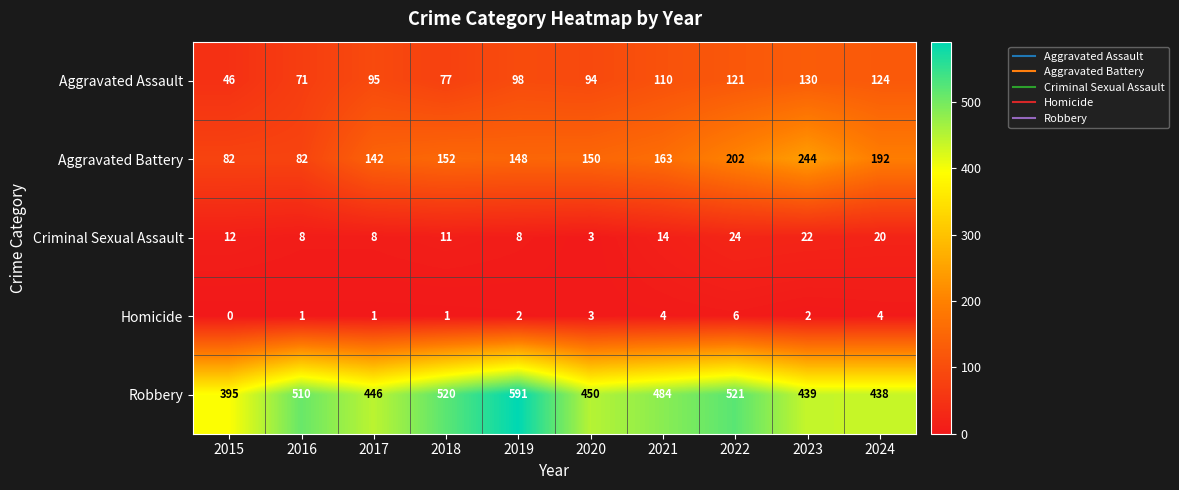

How many categories are shown in the chart?

10